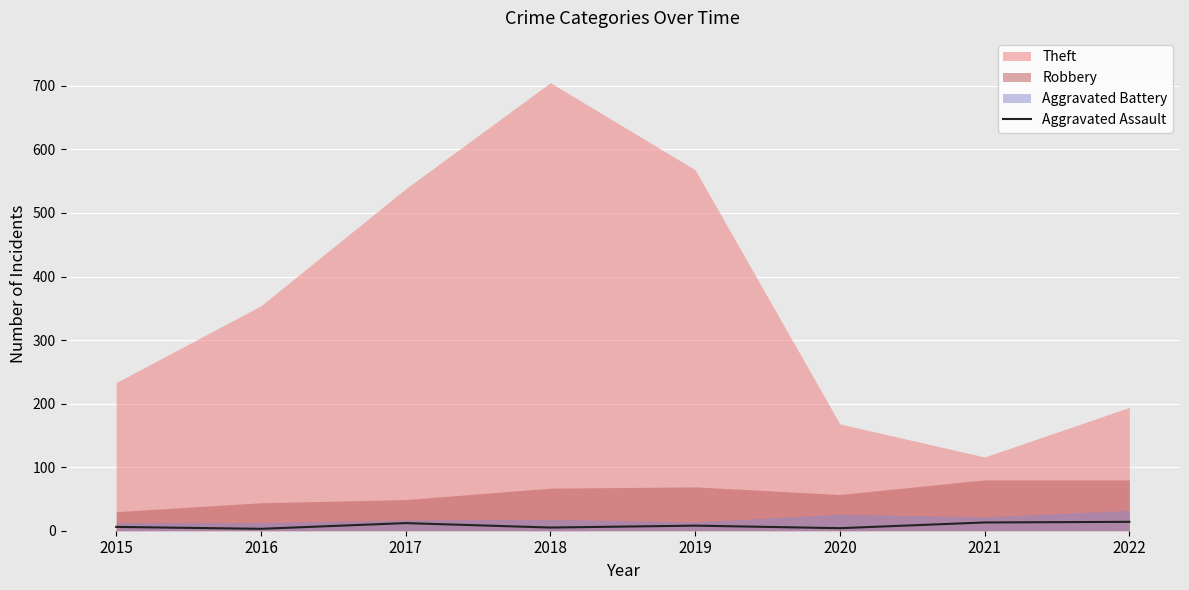

What is the sum of the values at 2015 and 2018?

11